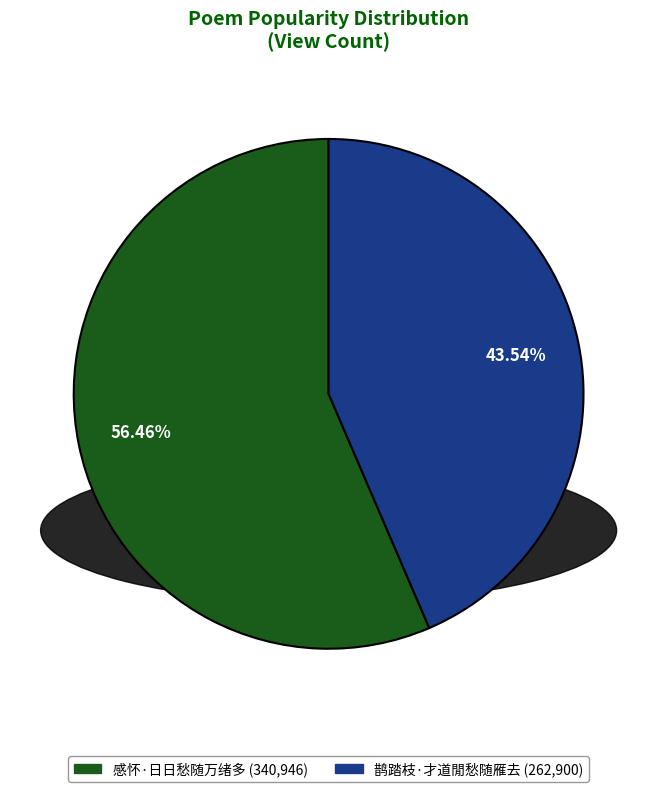

To the nearest percent, what is the difference between the largest and smallest slice percentages?

13%